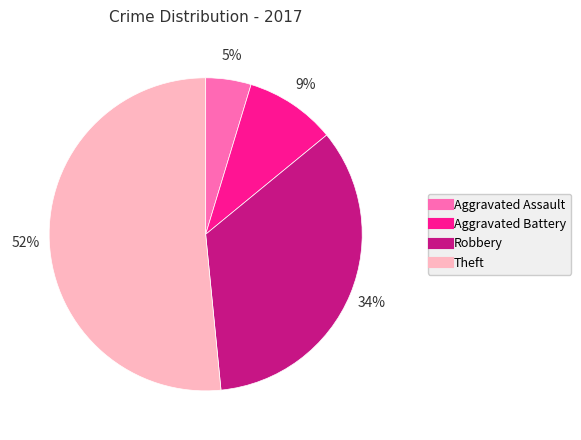

Which has a higher value, Robbery or Theft?

Theft